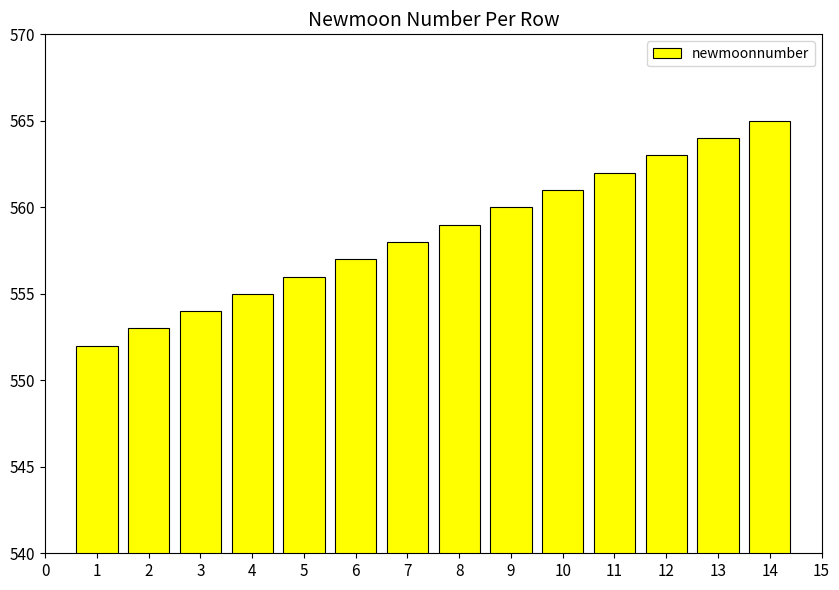

At which label is the value closest to 558?

7